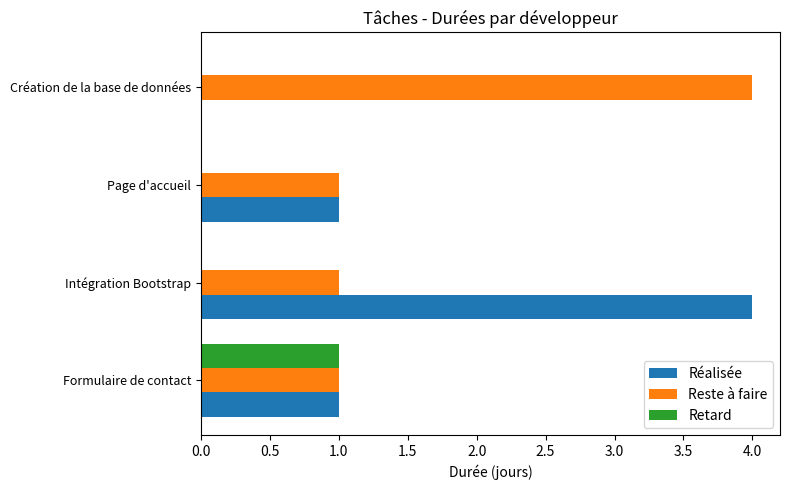

What is the sum of all Réalisée values?

6